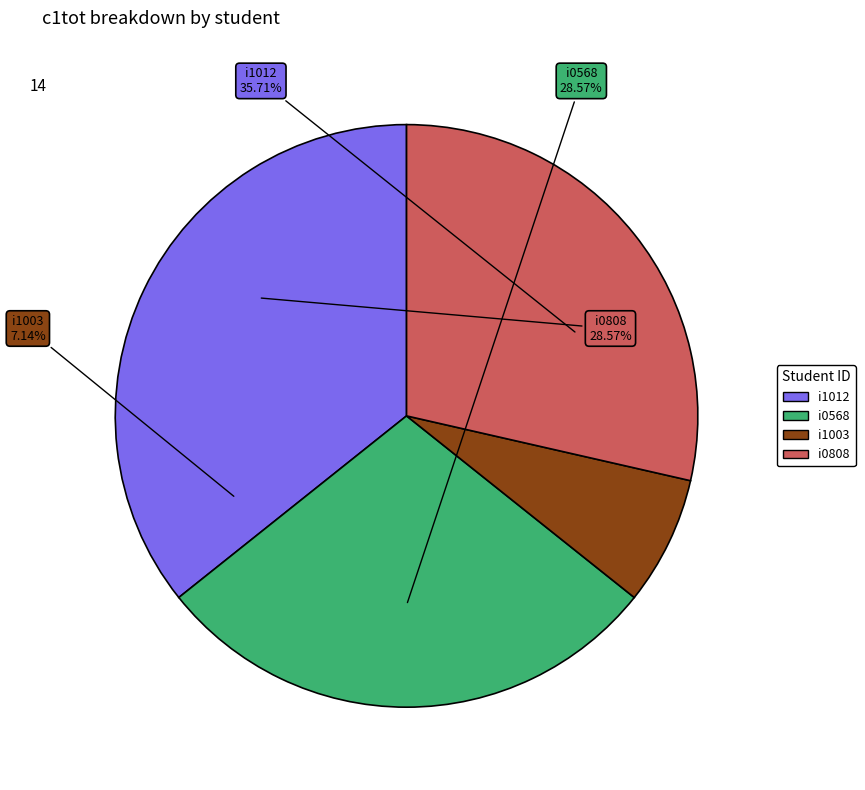

To the nearest percent, what portion does i0568 represent?

29%